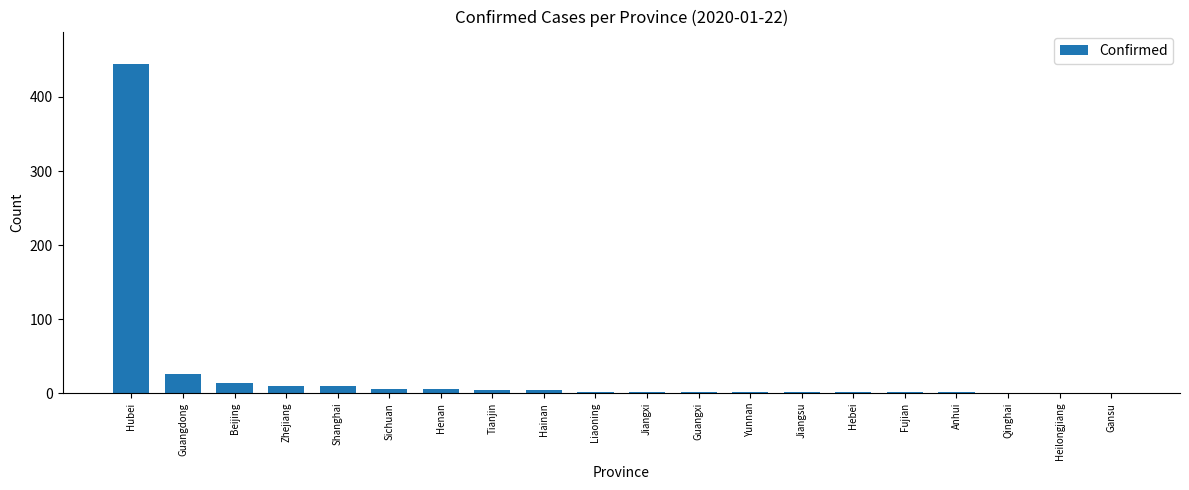

What is the difference between the values at Heilongjiang and Beijing?

14